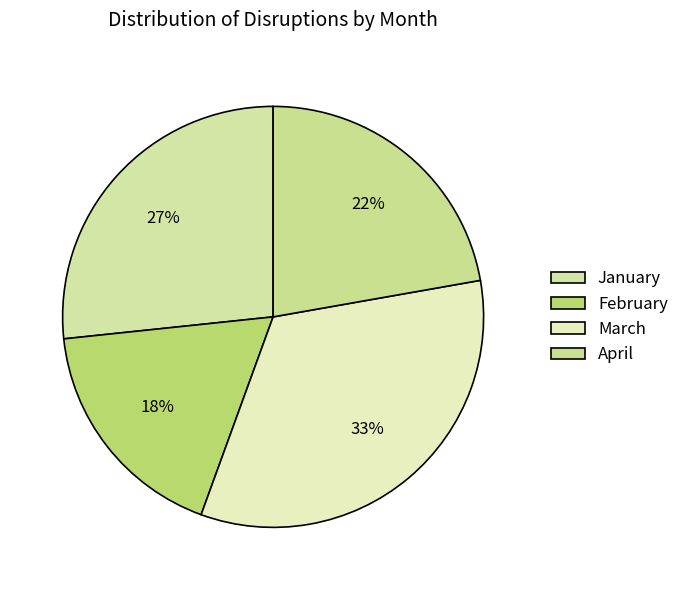

True or false: January accounts for 34% of the total.

False